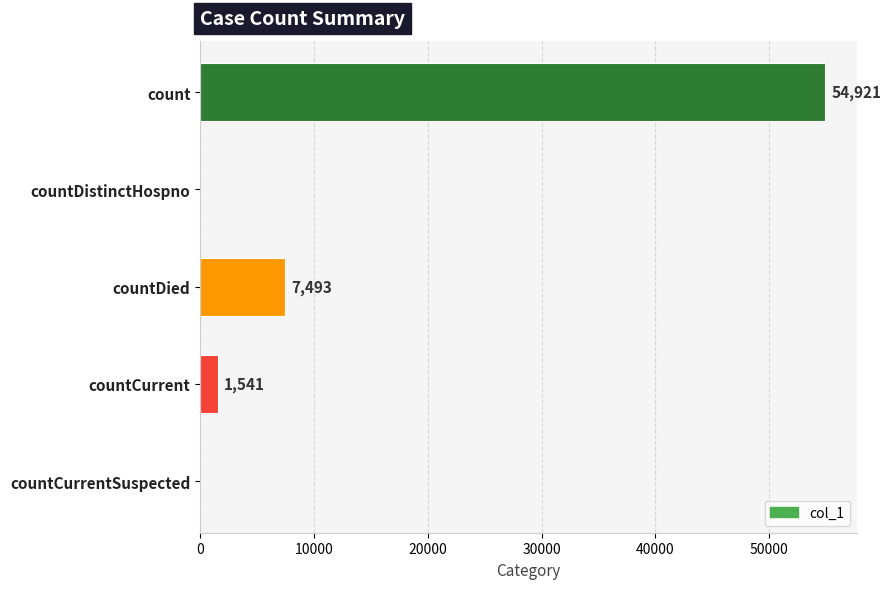

What is the sum of the values at countDied and countCurrent?

9034